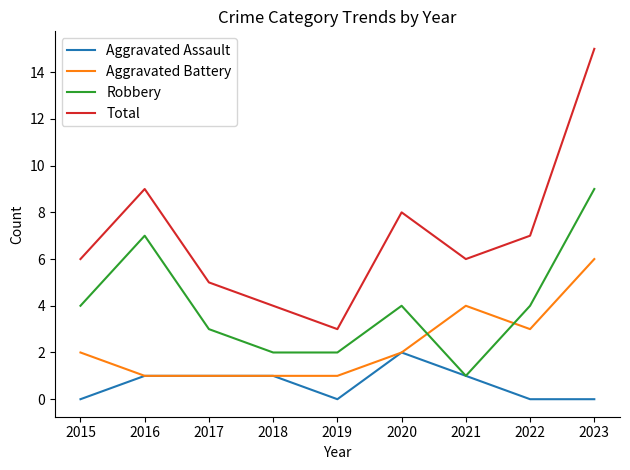

True or false: Aggravated Assault has more than 0 interior local peaks.

True